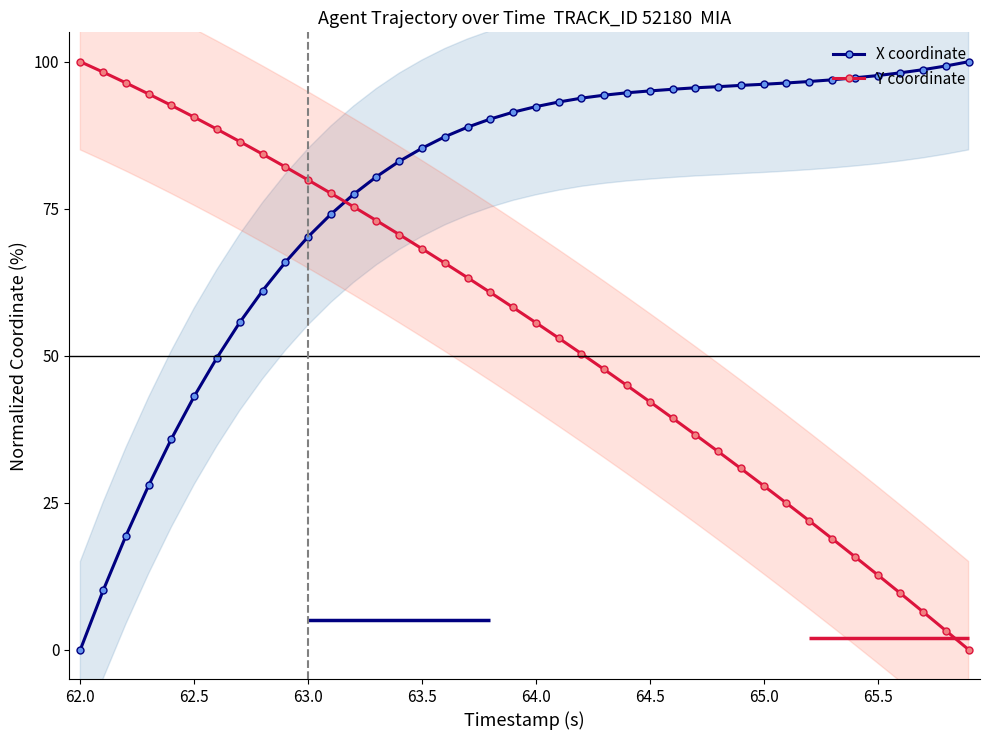

True or false: Y coordinate and X coordinate cross at least once.

True